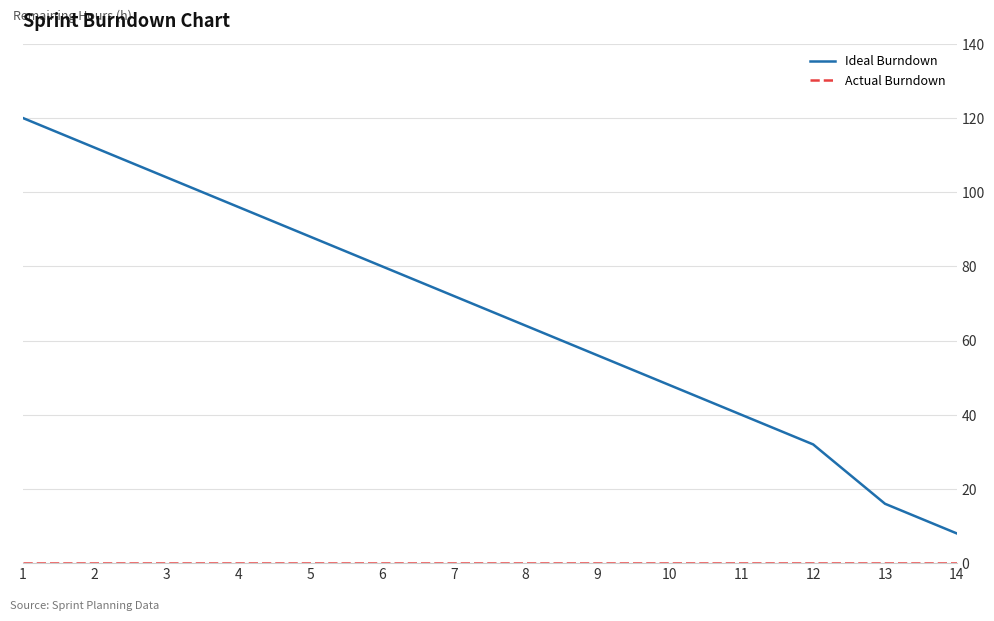

What is the difference between the second highest and second lowest values in the Ideal Burndown series?

96